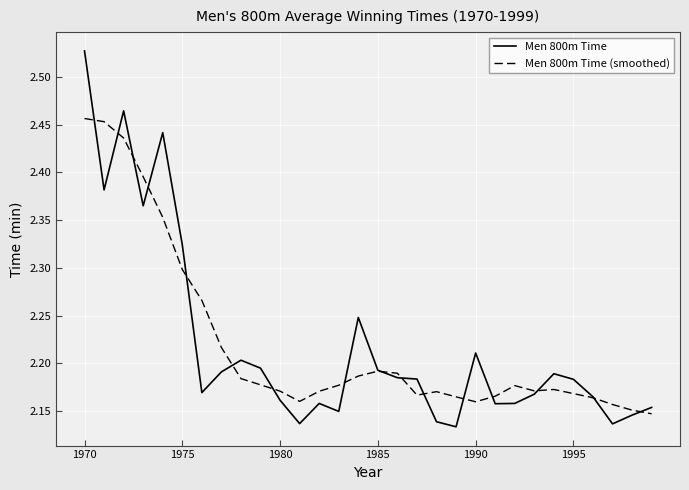

List the series in order of their peak value, lowest first.

Men 800m Time (smoothed), Men 800m Time